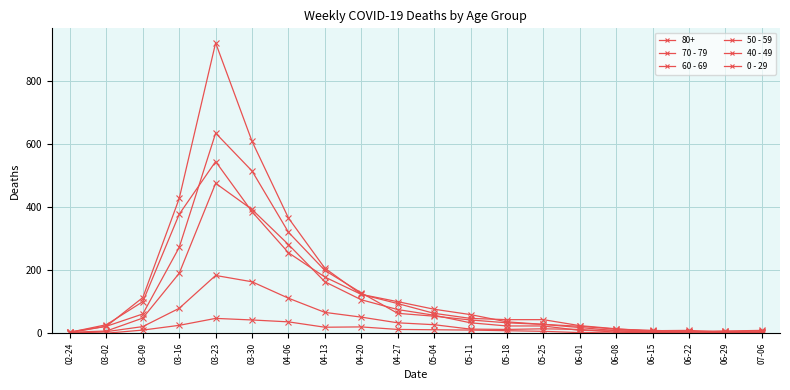

What is the highest value of the 60 - 69 series?

634